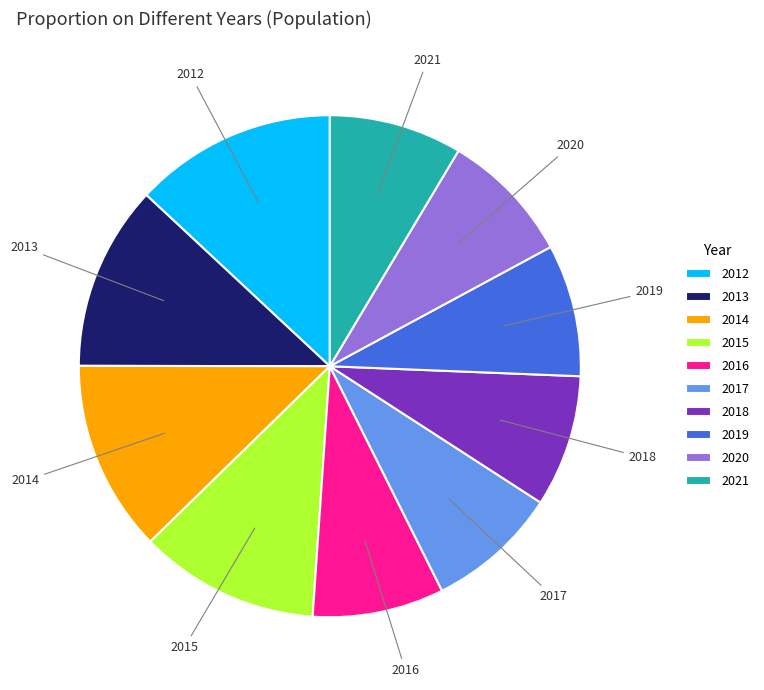

Is there a majority slice in this chart?

No